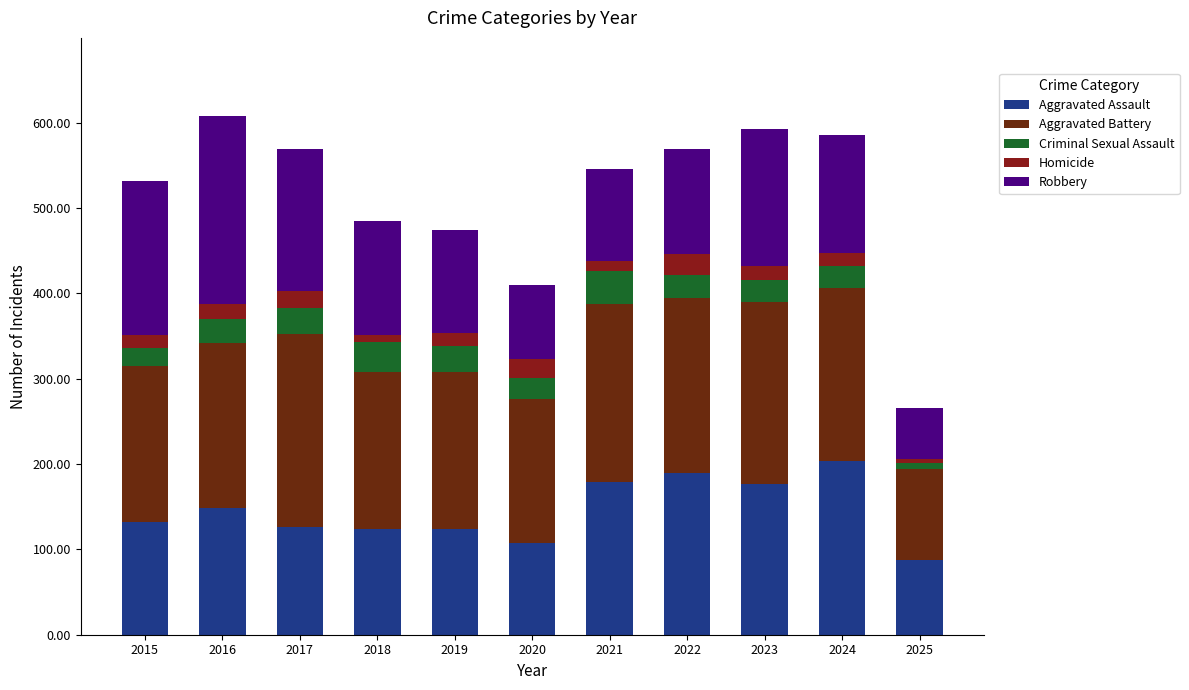

What is the total value across all series at 2024?

585